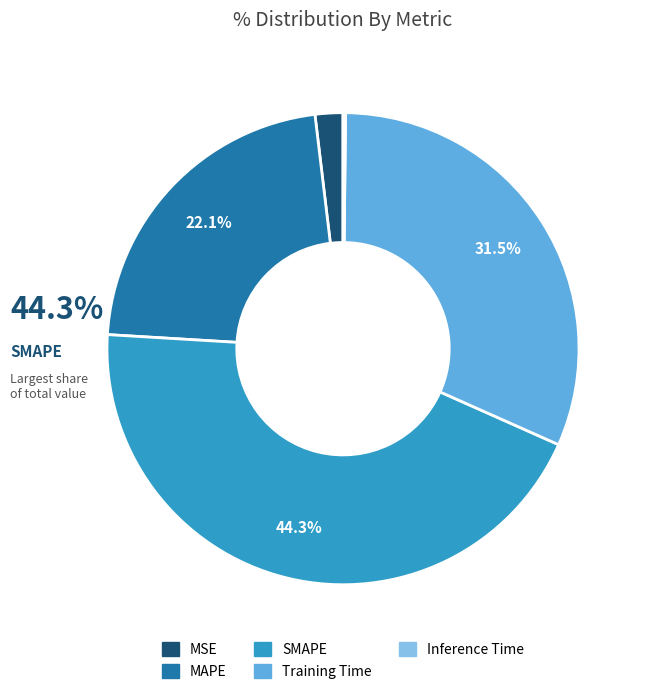

Which slice is the largest?

SMAPE